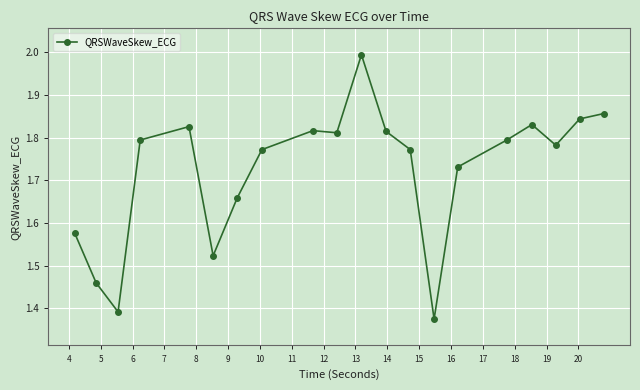

What is the maximum value shown in the chart?

2.0